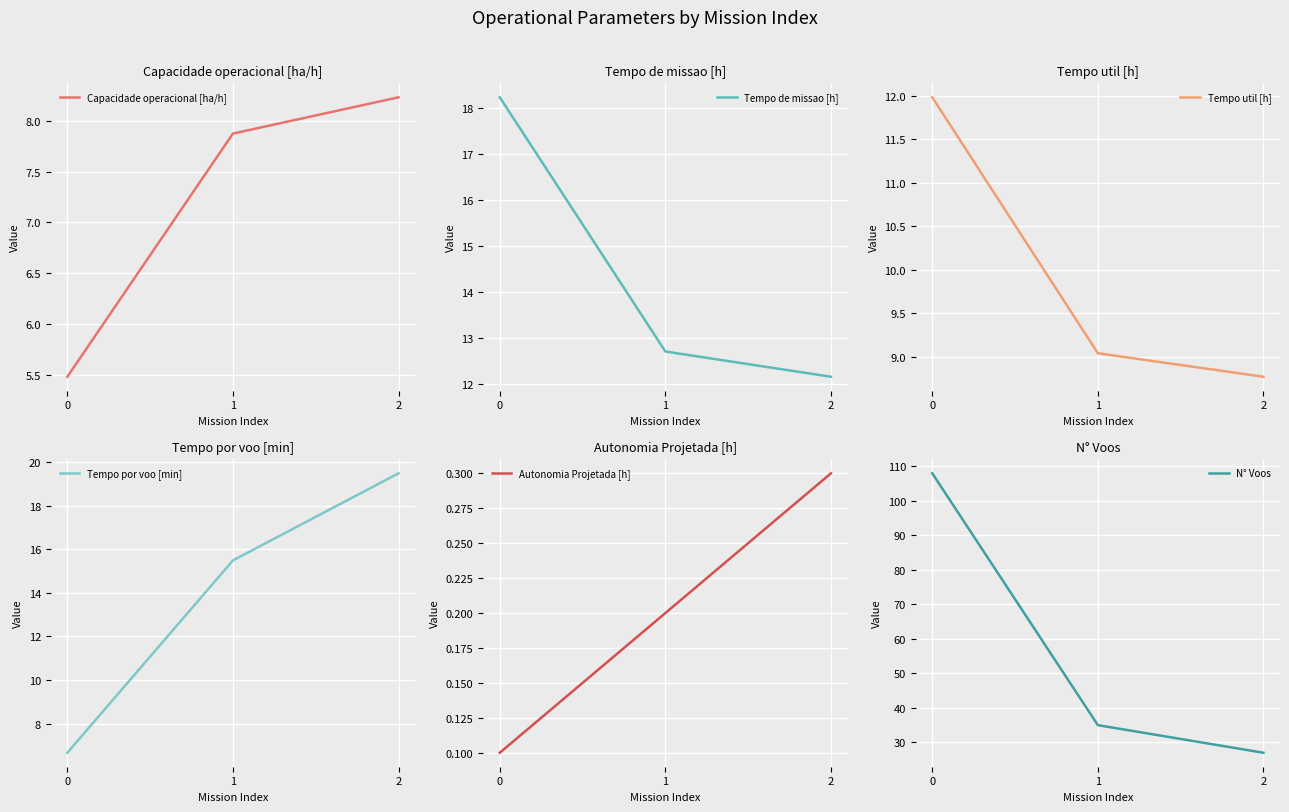

What is the maximum value for Tempo de missao [h]?

18.2